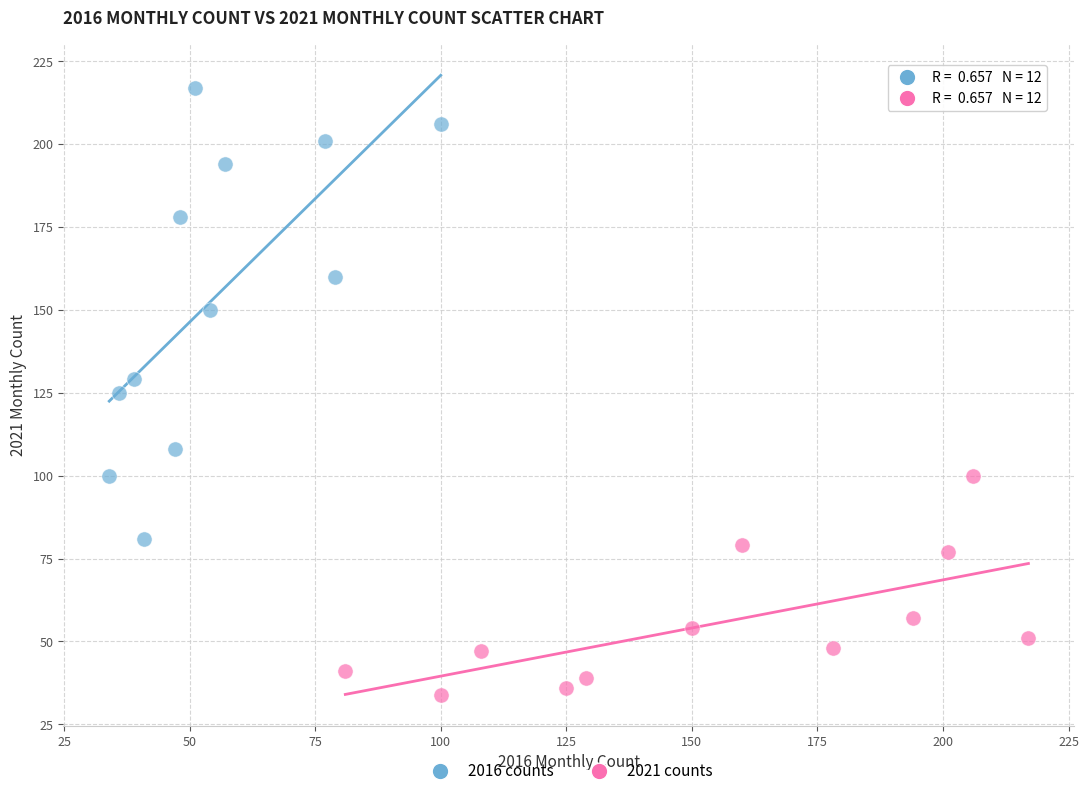

Which series contains the highest Y value?

2016 counts